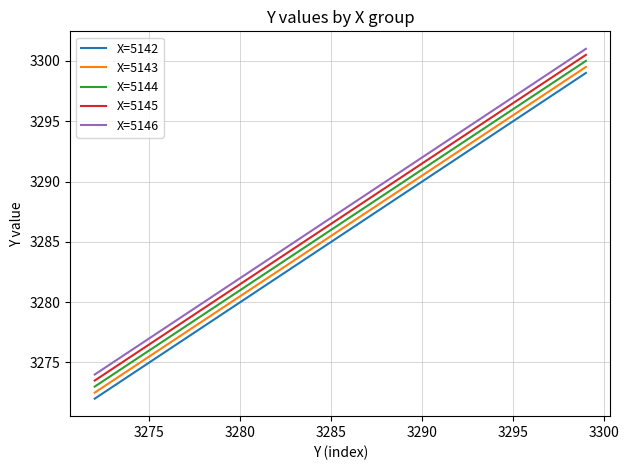

What is the greatest value displayed?

3301.0